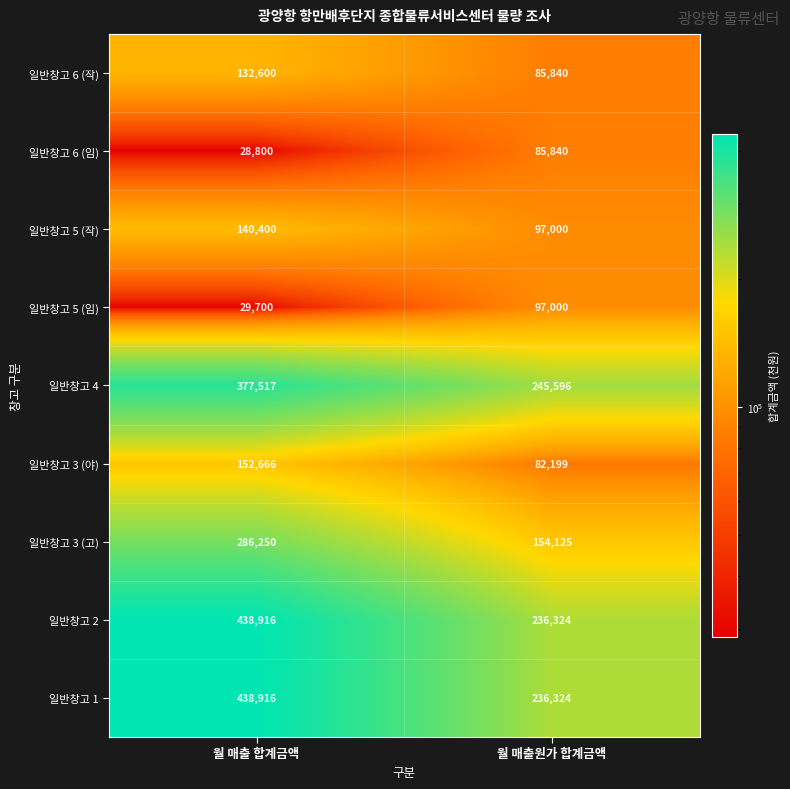

At which category is the sum across all series the highest?

월 매출 합계금액